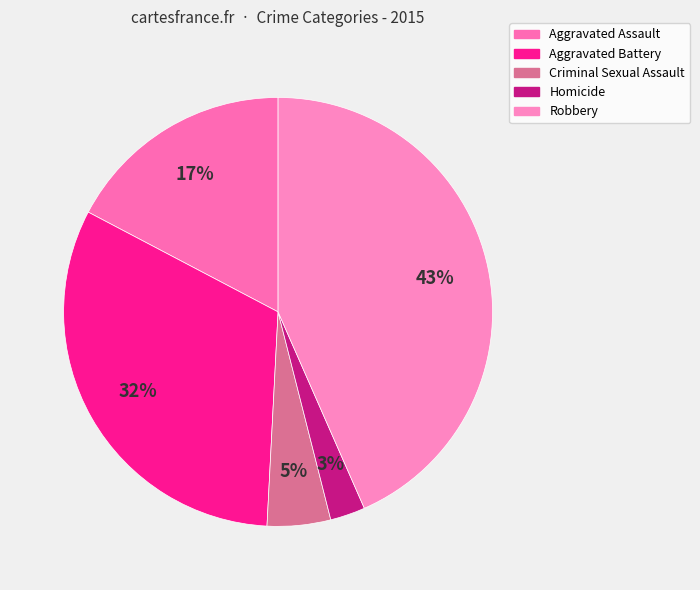

The Robbery slice represents 54% of the pie. True or false?

False